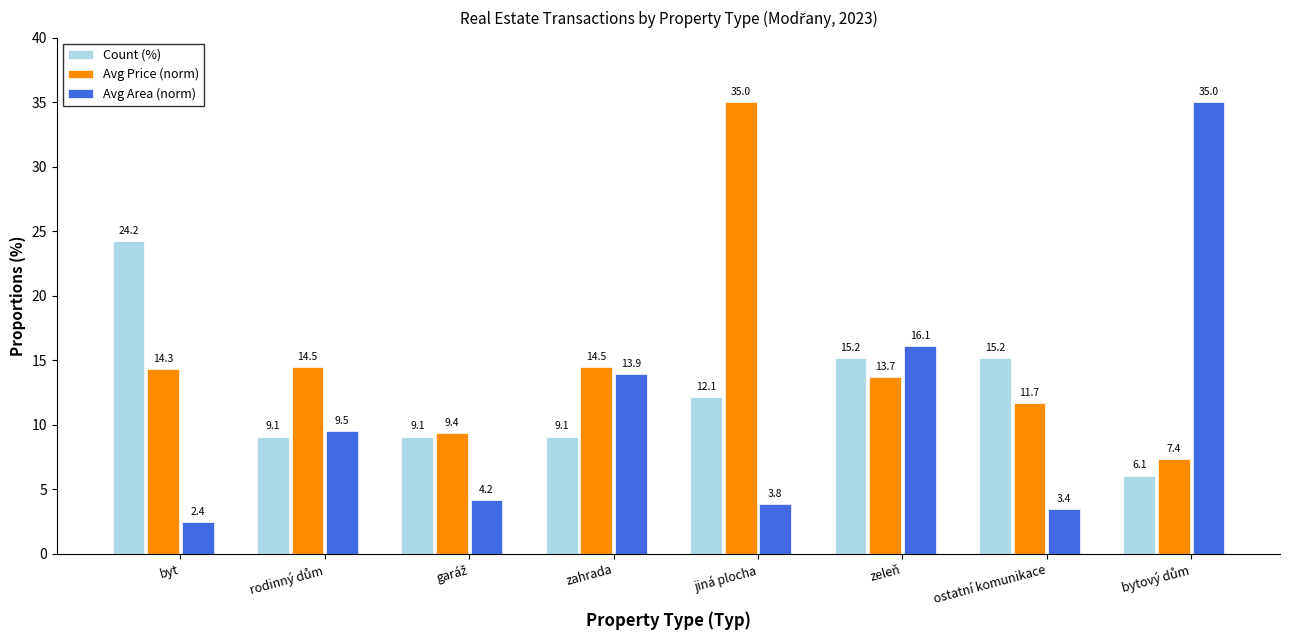

How many values in the Avg Price (norm) series are below 14?

4